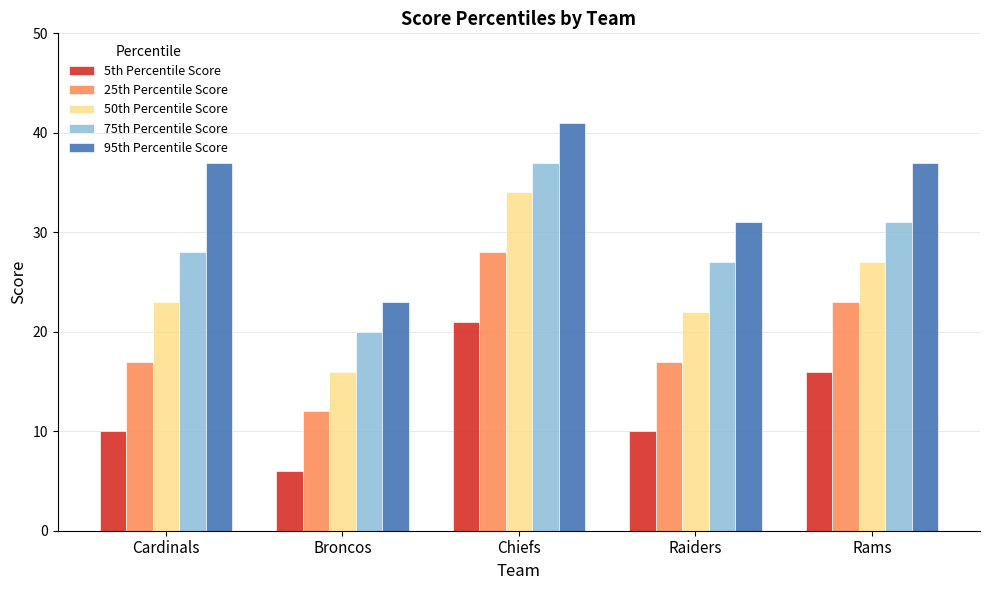

Where is 95th Percentile Score nearest to the value 32?

Raiders